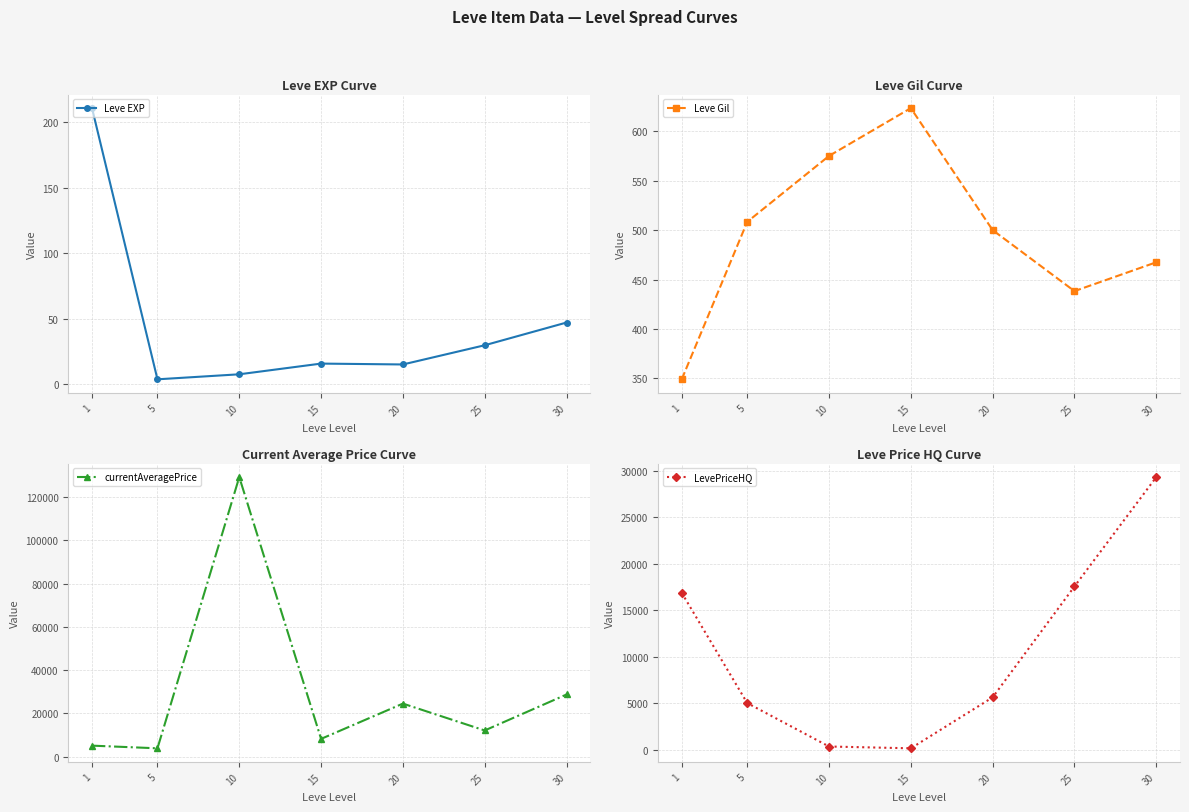

At which label does currentAveragePrice first exceed 12110?

10